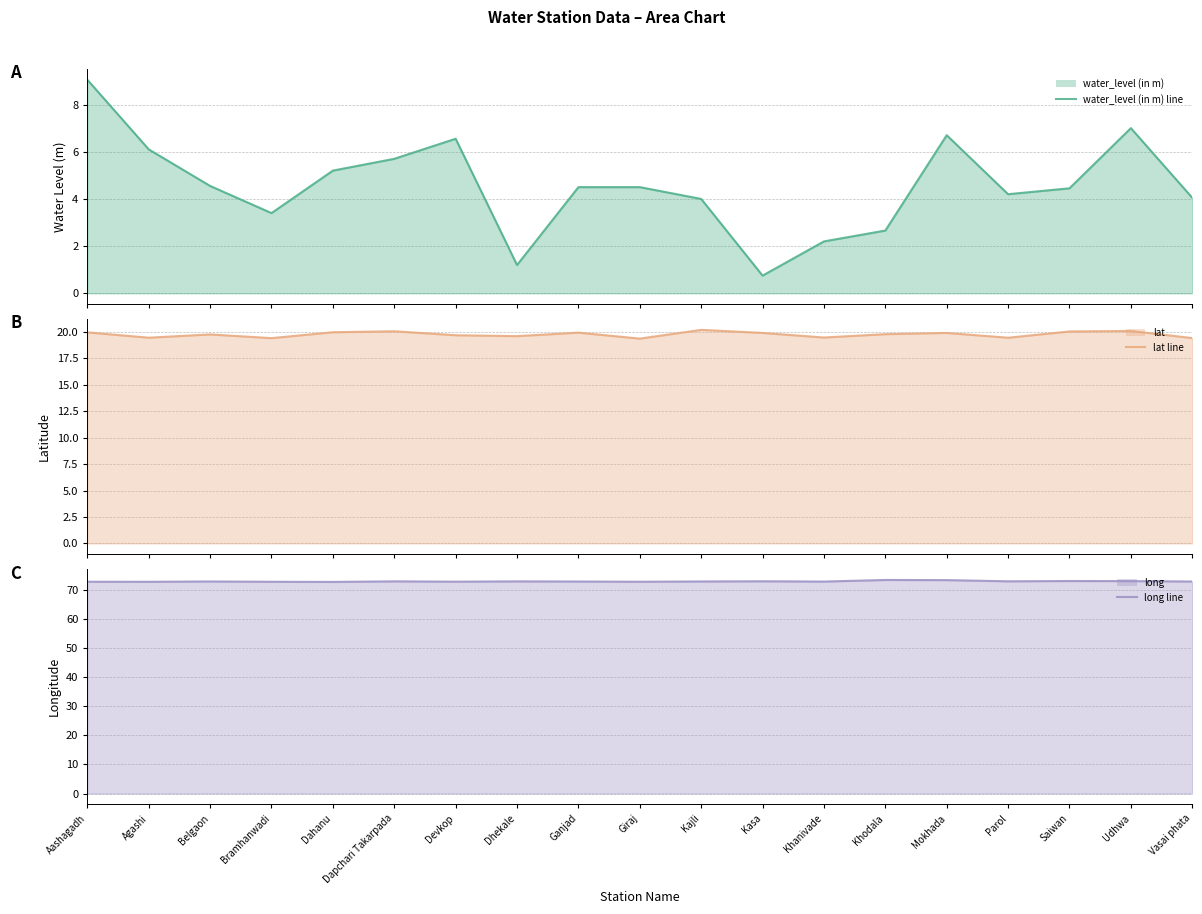

What is the average value of the lat line series?

19.8